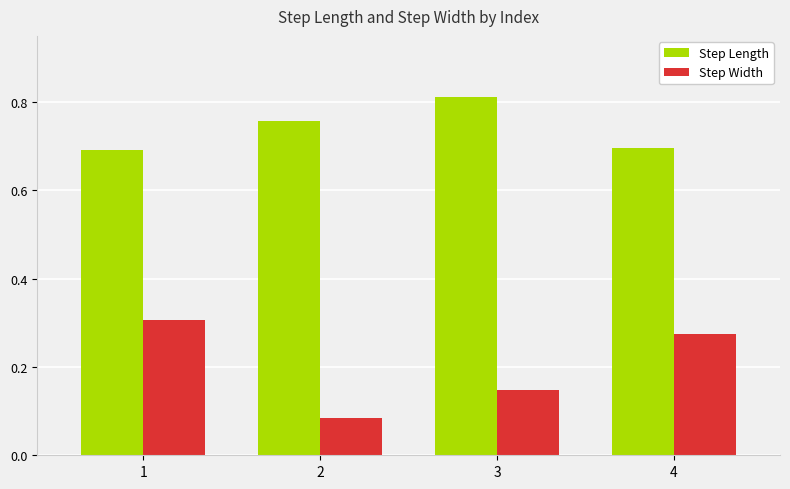

Rank the series by their maximum value, from lowest to highest.

Step Width, Step Length